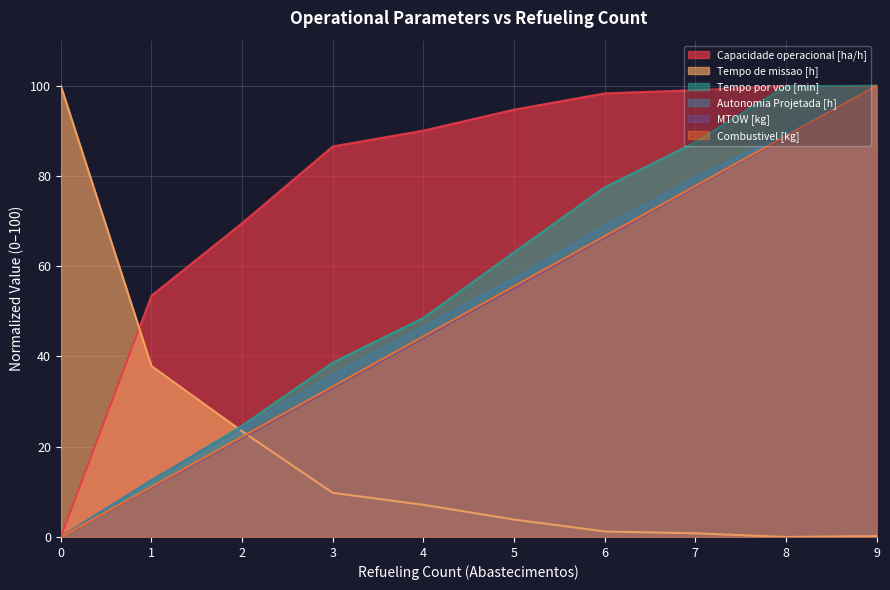

At which label is Tempo por voo [min] closest to 50?

4